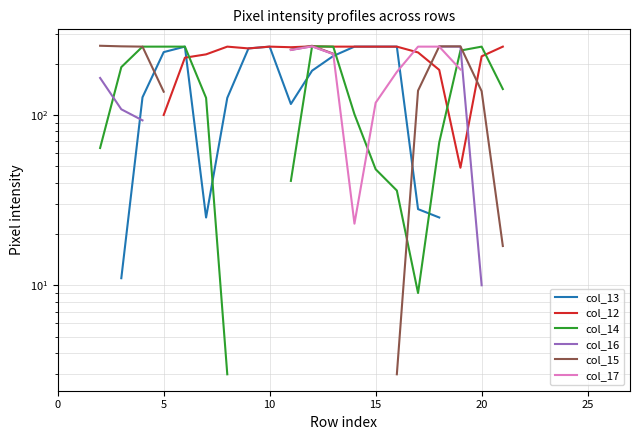

How many series are shown in this chart?

6